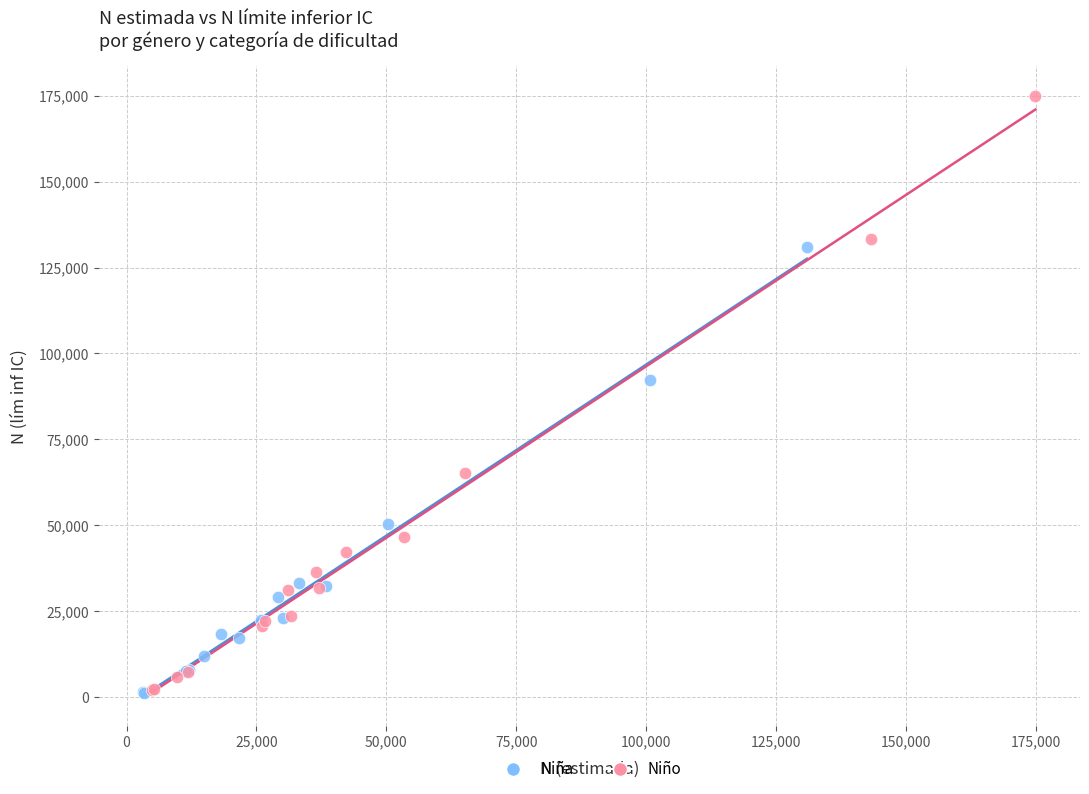

Which series has the widest spread of Y values?

Niño